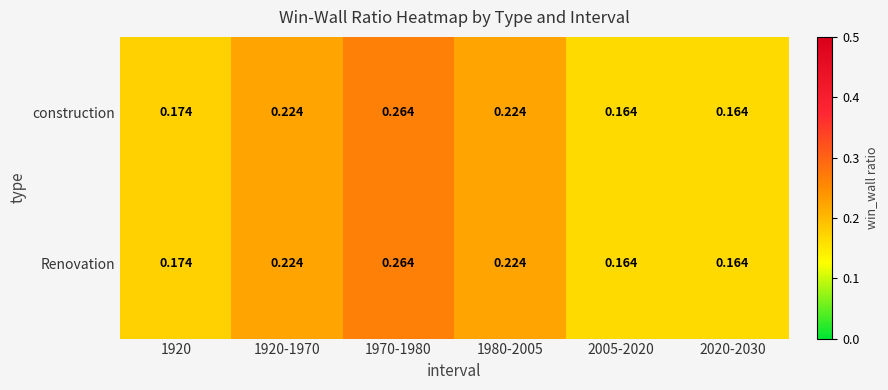

Rank the series by their maximum value, from highest to lowest.

construction, Renovation